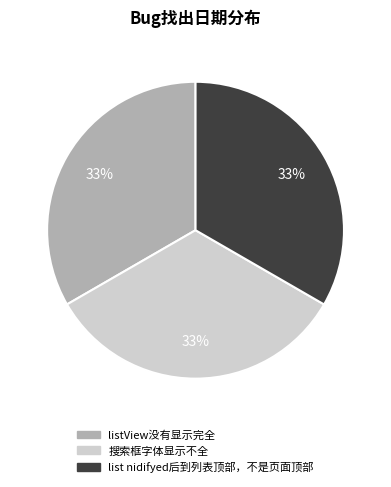

Does list nidifyed后到列表顶部，不是页面顶部 represent more than half of the total?

No